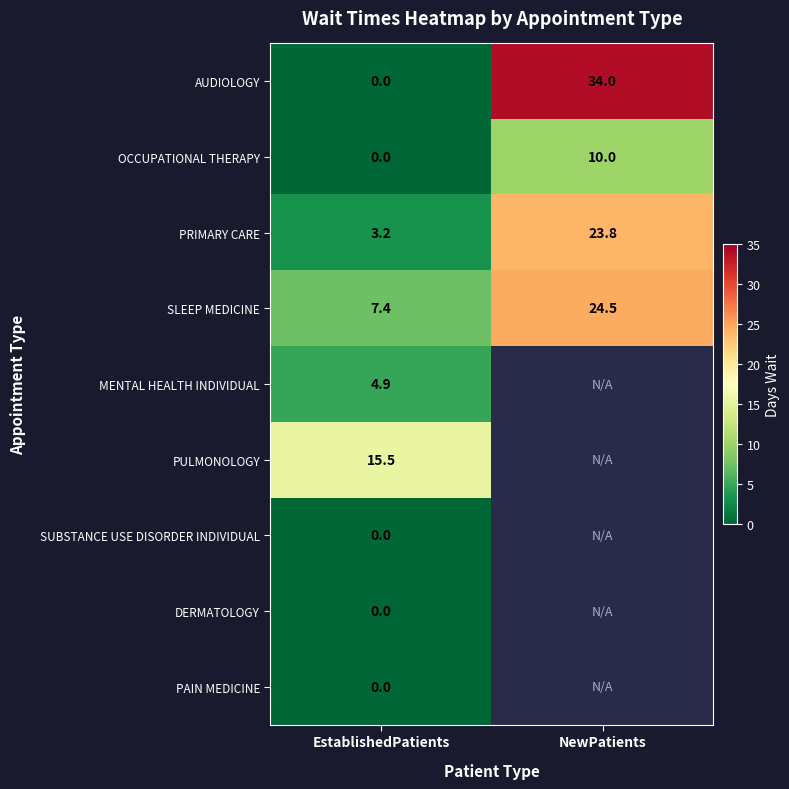

The value of MENTAL HEALTH INDIVIDUAL at EstablishedPatients is 4.9. True or false?

True